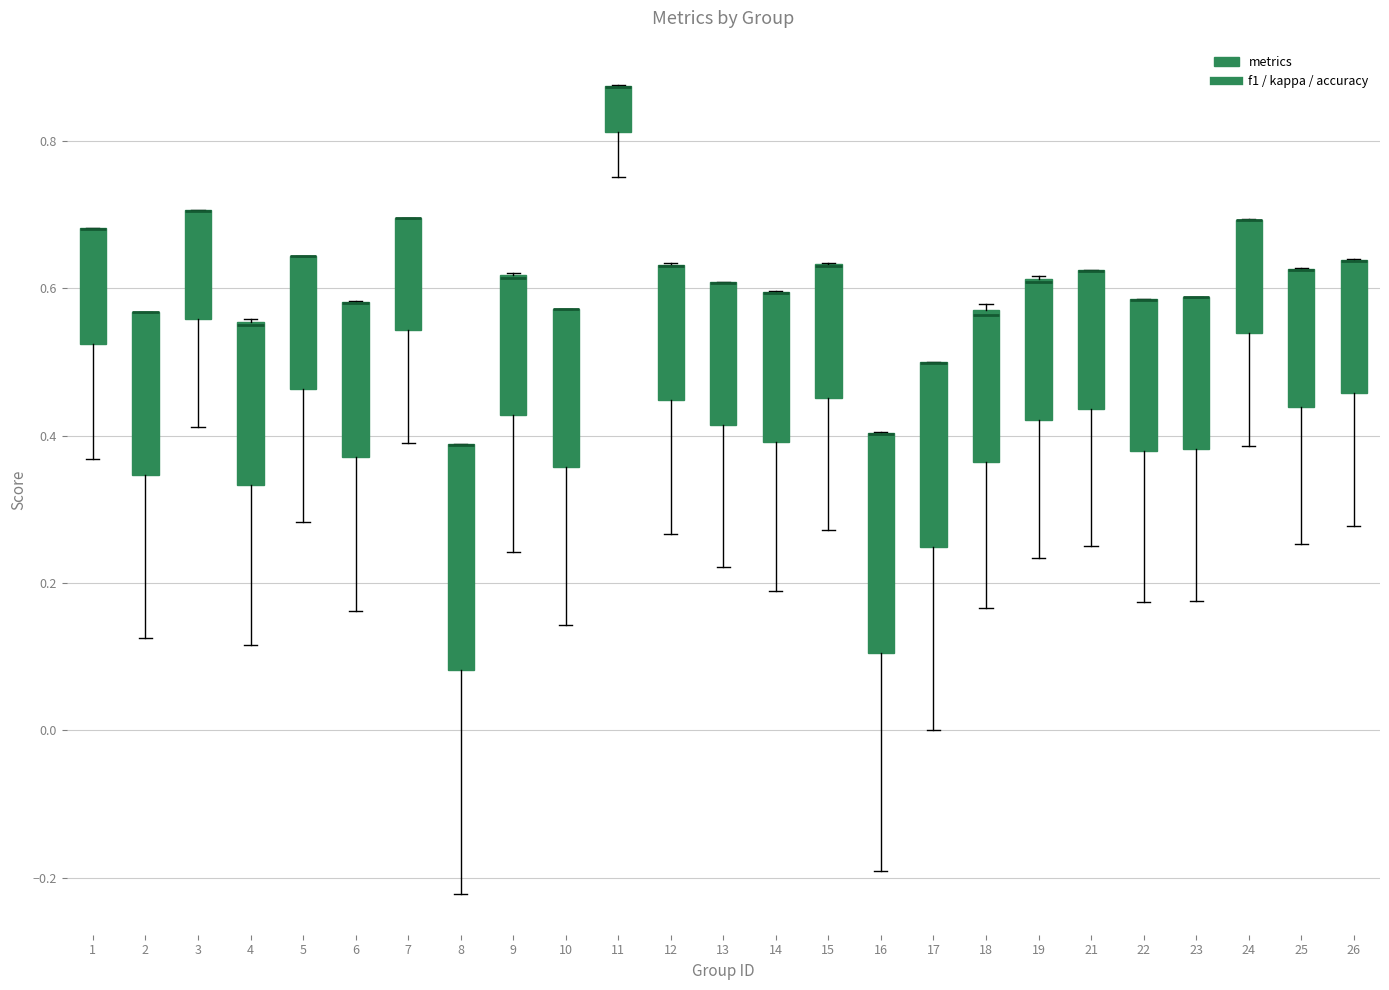

Reading left to right, read every box against the y-axis: the position of its median line, the range the box covers, and the ends of its whiskers. The values are not printed on the chart, so give them approximately, as read against the axis.

1: median 0.68 (drawn on the box's upper edge), box 0.52 to 0.68, whiskers 0.36 to 0.68
2: median 0.56 (drawn on the box's upper edge), box 0.34 to 0.56, whiskers 0.12 to 0.56
3: median 0.70 (drawn on the box's upper edge), box 0.56 to 0.70, whiskers 0.42 to 0.70
4: median 0.54 (drawn on the box's upper edge), box 0.34 to 0.56, whiskers 0.12 to 0.56
5: median 0.64 (drawn on the box's upper edge), box 0.46 to 0.64, whiskers 0.28 to 0.64
6: median 0.58 (drawn on the box's upper edge), box 0.38 to 0.58, whiskers 0.16 to 0.58
7: median 0.70 (drawn on the box's upper edge), box 0.54 to 0.70, whiskers 0.40 to 0.70
8: median 0.38 (drawn on the box's upper edge), box 0.08 to 0.38, whiskers -0.22 to 0.38
9: median 0.62 (drawn on the box's upper edge), box 0.42 to 0.62, whiskers 0.24 to 0.62
10: median 0.58 (drawn on the box's upper edge), box 0.36 to 0.58, whiskers 0.14 to 0.58
11: median 0.88 (drawn on the box's upper edge), box 0.82 to 0.88, whiskers 0.76 to 0.88
12: median 0.62 (drawn on the box's upper edge), box 0.44 to 0.64, whiskers 0.26 to 0.64
13: median 0.60 (drawn on the box's upper edge), box 0.42 to 0.60, whiskers 0.22 to 0.60
14: median 0.60 (drawn on the box's upper edge), box 0.40 to 0.60, whiskers 0.18 to 0.60
15: median 0.62 (drawn on the box's upper edge), box 0.46 to 0.64, whiskers 0.28 to 0.64
16: median 0.40 (drawn on the box's upper edge), box 0.10 to 0.40, whiskers -0.20 to 0.40
17: median 0.50 (drawn on the box's upper edge), box 0.24 to 0.50, whiskers 0.00 to 0.50
18: median 0.56, box 0.36 to 0.58, whiskers 0.16 to 0.58 (just above the box's upper edge)
19: median 0.60 (drawn on the box's upper edge), box 0.42 to 0.62, whiskers 0.24 to 0.62
21: median 0.62 (drawn on the box's upper edge), box 0.44 to 0.62, whiskers 0.26 to 0.62
22: median 0.58 (drawn on the box's upper edge), box 0.38 to 0.58, whiskers 0.18 to 0.58
23: median 0.58 (drawn on the box's upper edge), box 0.38 to 0.58, whiskers 0.18 to 0.58
24: median 0.70 (drawn on the box's upper edge), box 0.54 to 0.70, whiskers 0.38 to 0.70
25: median 0.62 (drawn on the box's upper edge), box 0.44 to 0.62, whiskers 0.26 to 0.62
26: median 0.64 (drawn on the box's upper edge), box 0.46 to 0.64, whiskers 0.28 to 0.64